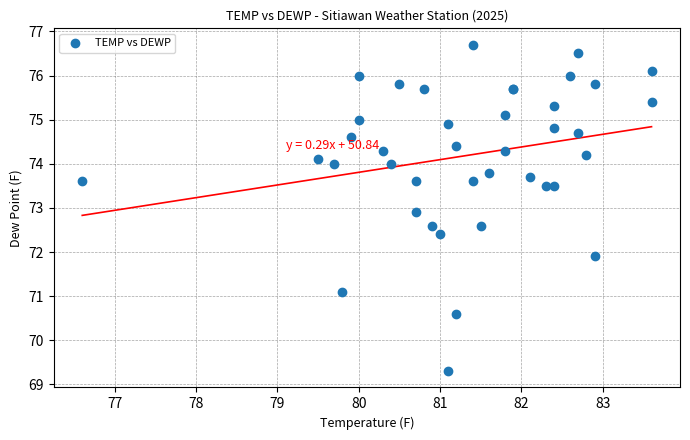

What Y value in the scatter plot is closest to 73?

72.9